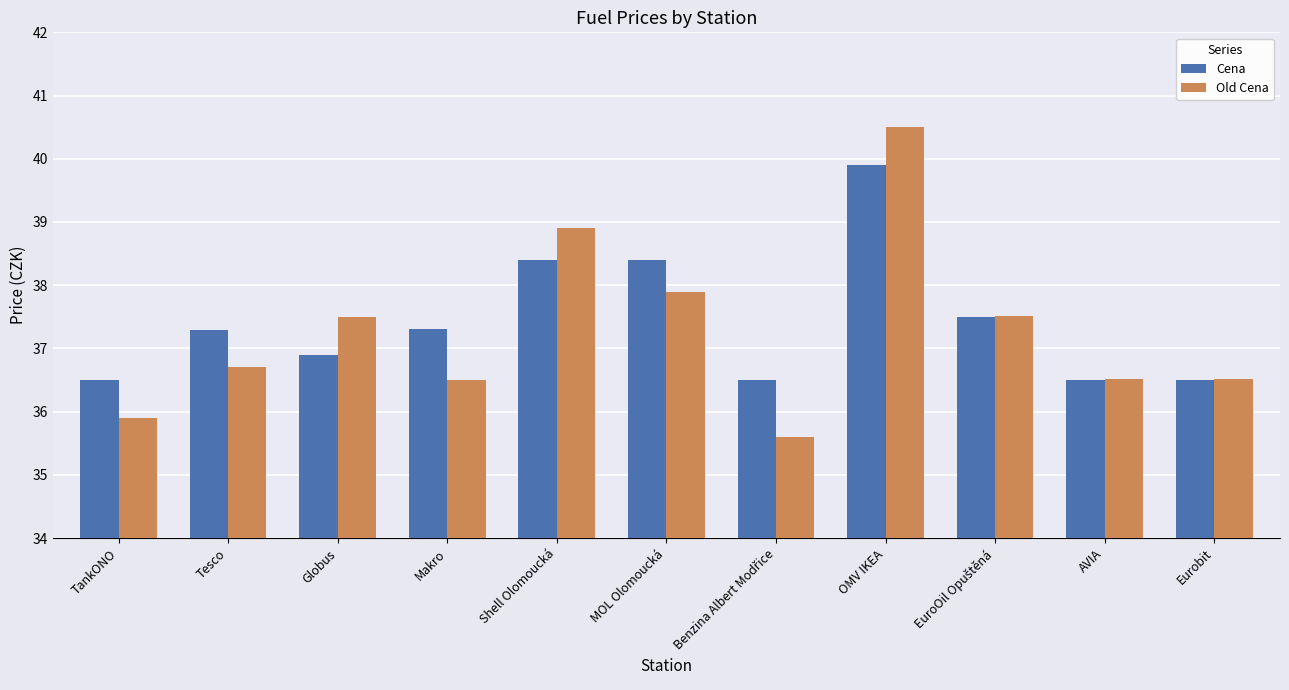

What is the greatest value displayed?

40.5